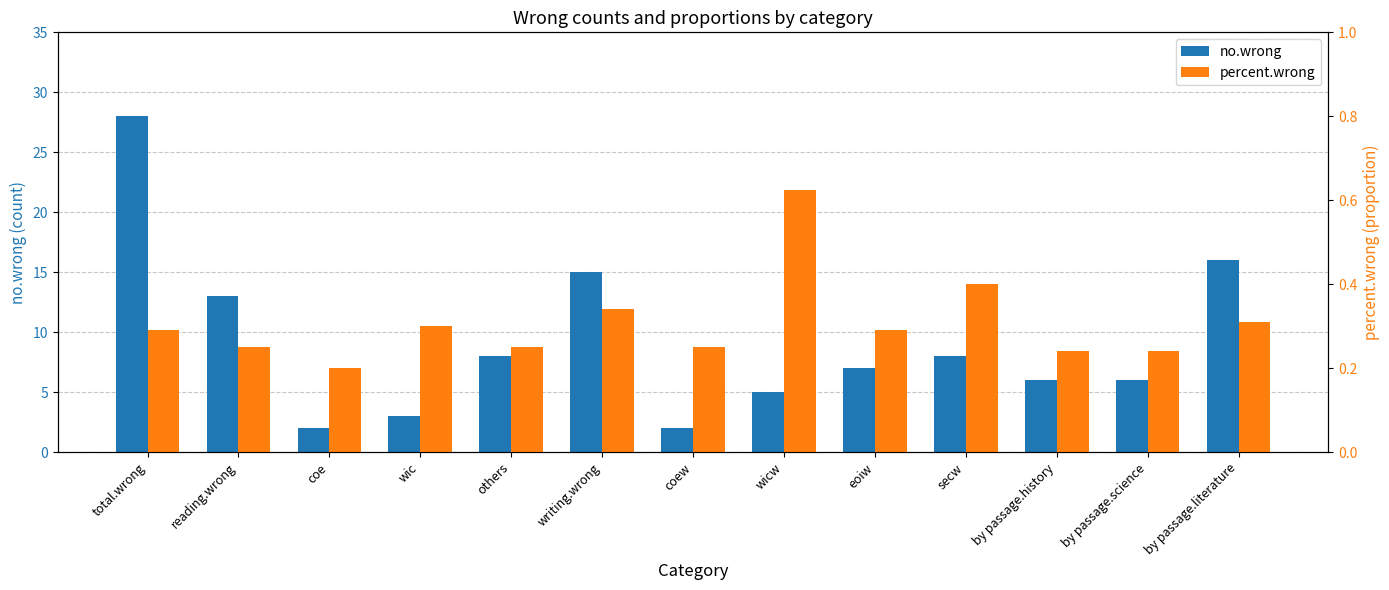

Between wicw and by passage.literature, which series saw the biggest shift?

no.wrong